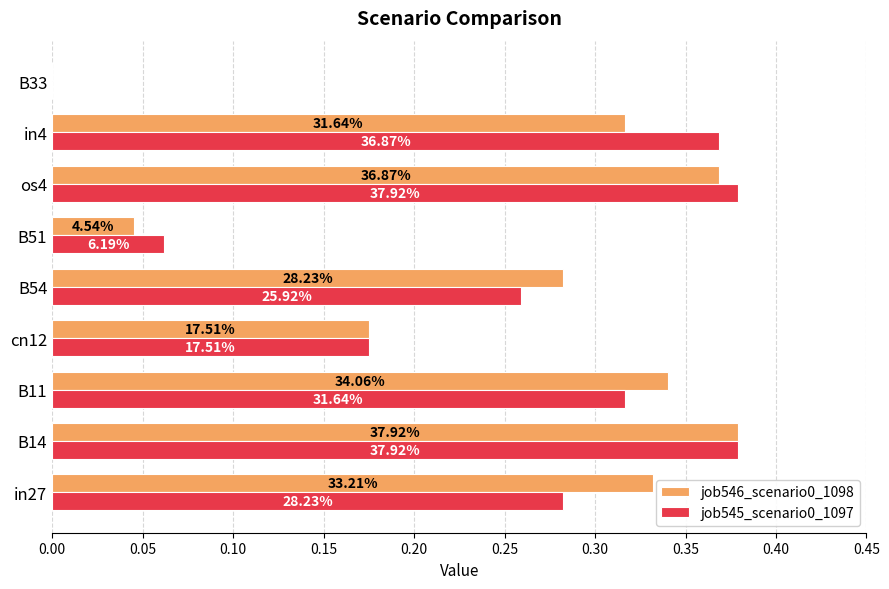

Reading left to right, transcribe all the data shown in this chart.

job546_scenario0_1098: 0.3	0.4	0.3	0.2	0.3	0.0	0.4	0.3	0.0
job545_scenario0_1097: 0.3	0.4	0.3	0.2	0.3	0.1	0.4	0.4	0.0